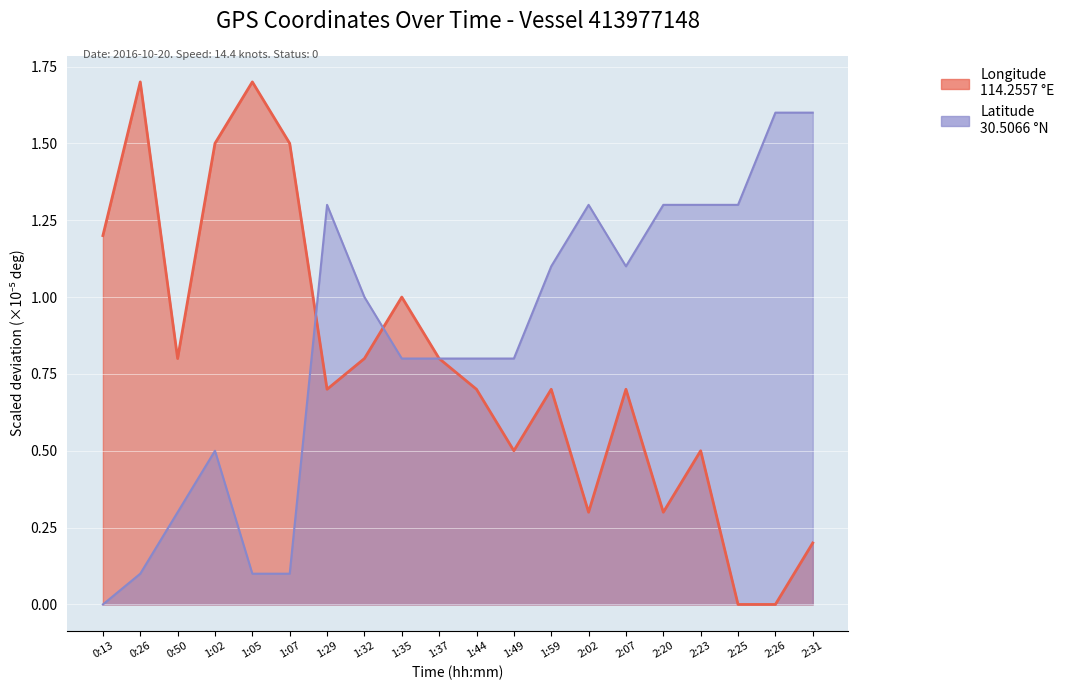

What is the sum of all Longitude values?

15.6